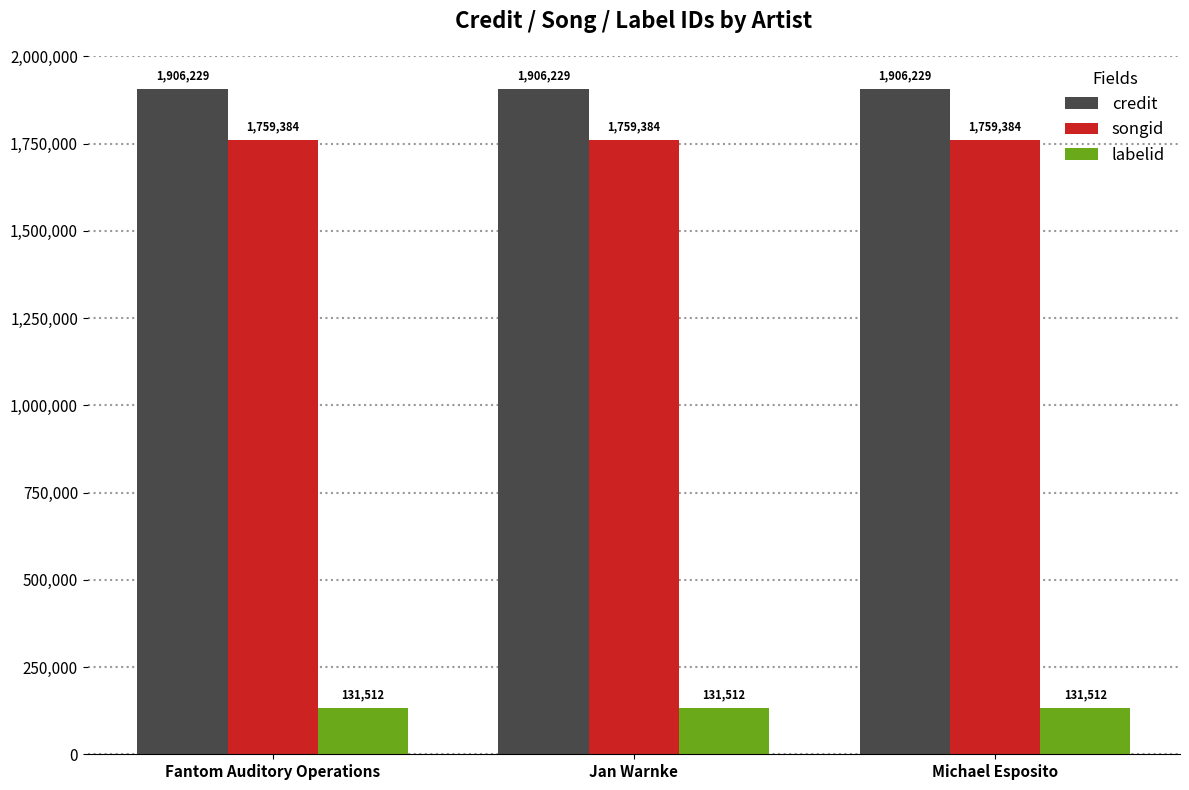

The labelid series shows 131512 at Michael Esposito. True or false?

True